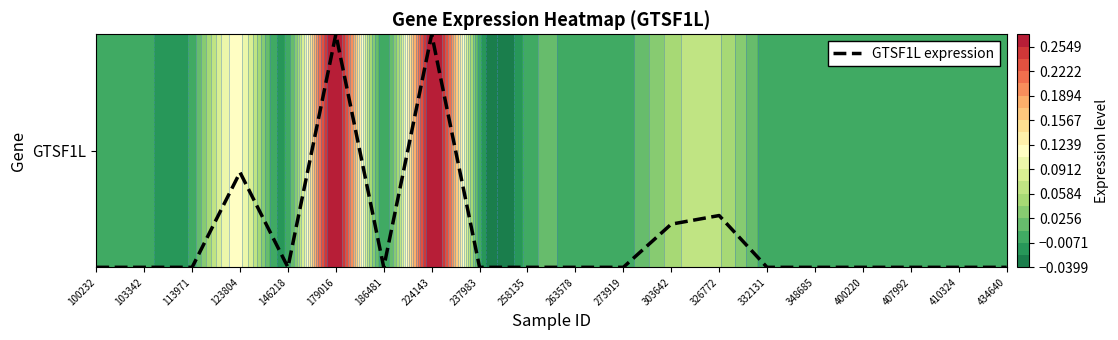

The value at 348685 is 0.0. True or false?

True